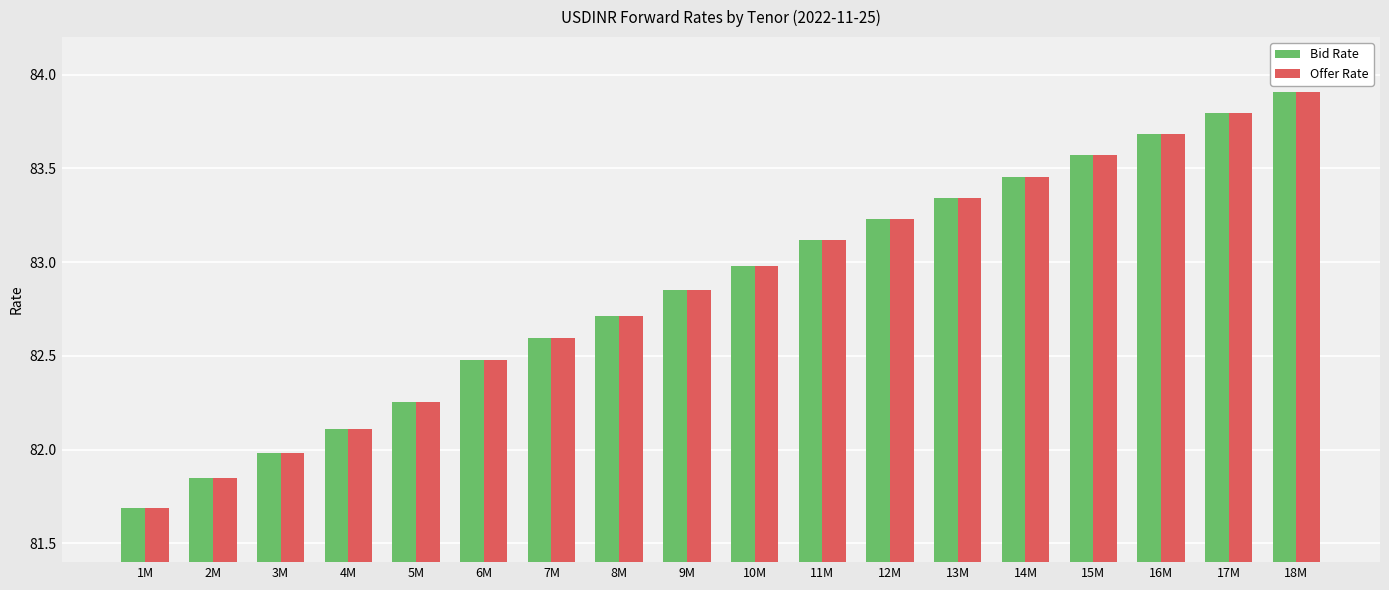

What is the total value across all series at 12M?

166.5